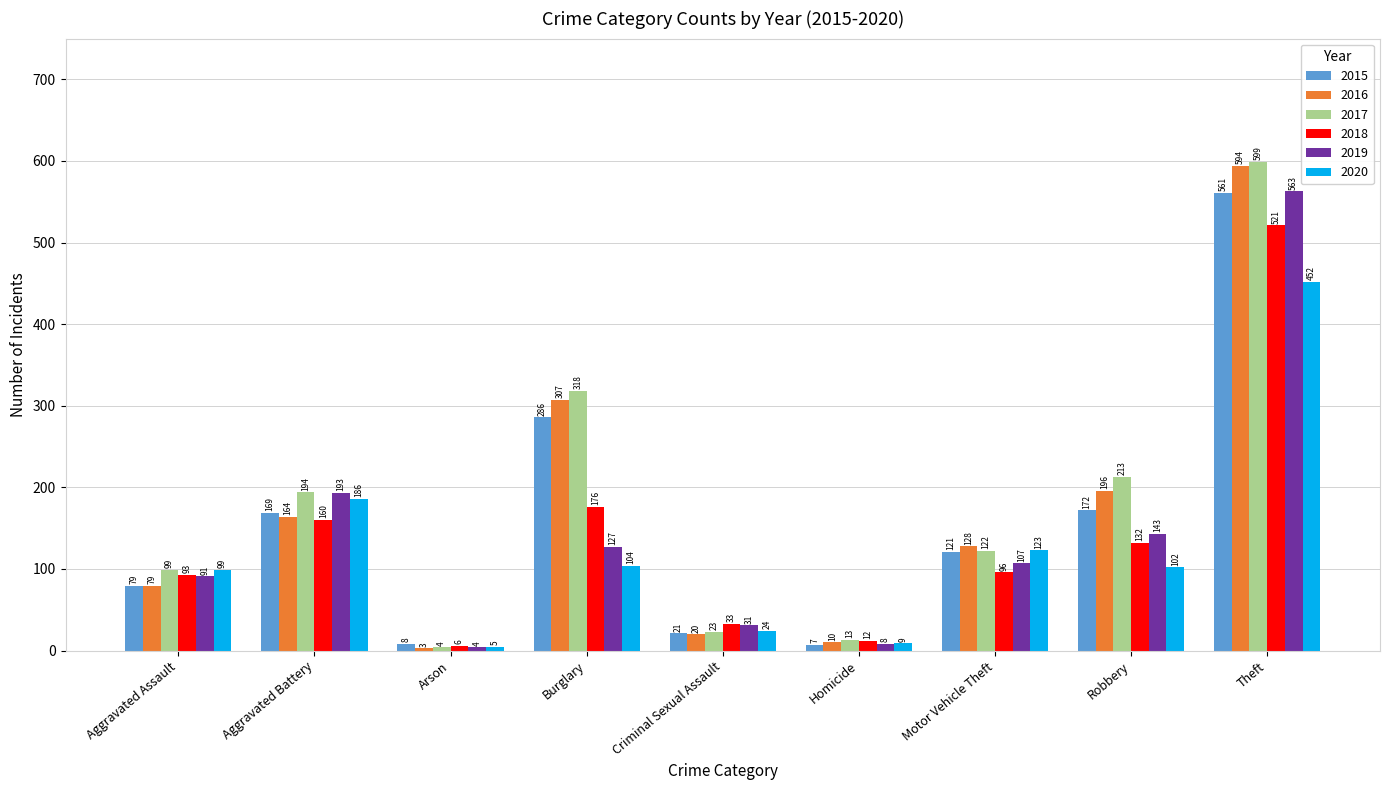

List the series in order of their peak value, highest first.

2017, 2016, 2019, 2015, 2018, 2020